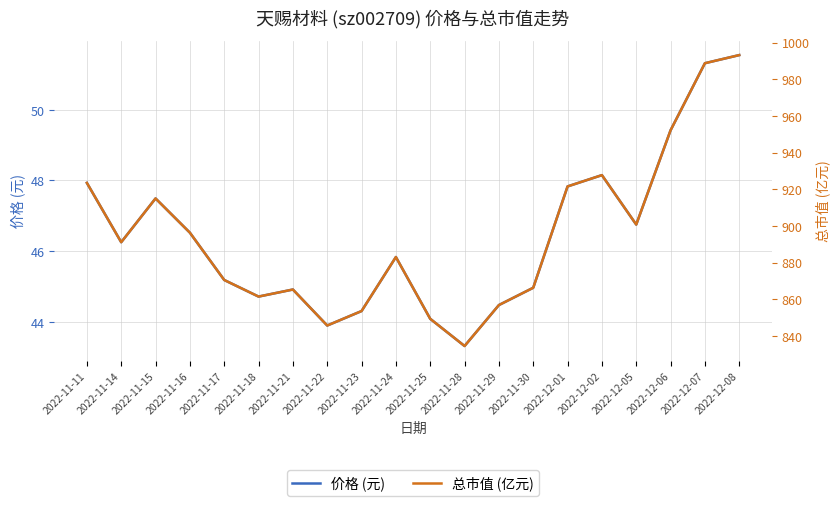

What is the total value across all series at 2022-12-05?

947.5